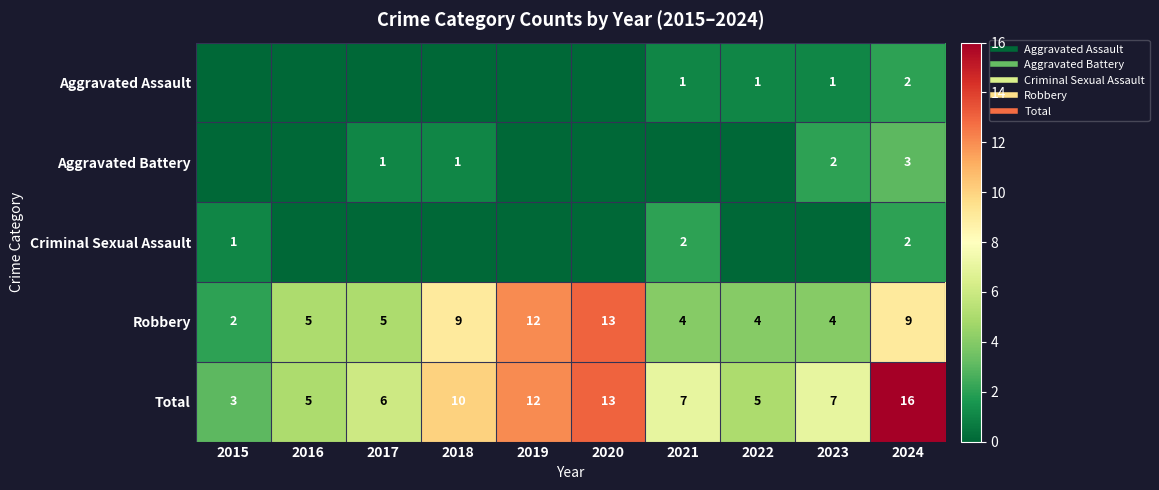

Which series has the largest range (max minus min)?

Total